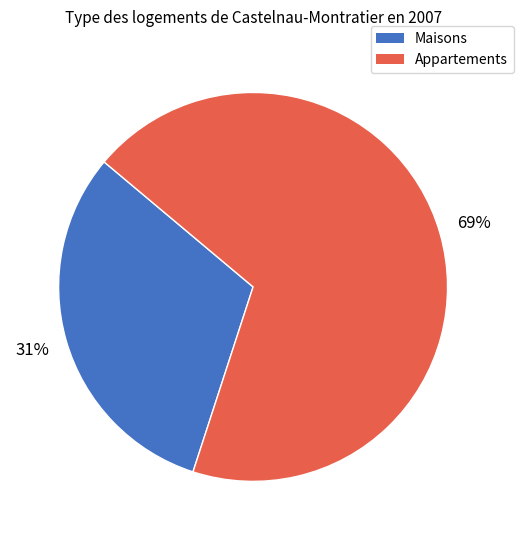

To the nearest percent, what is the average slice percentage?

50%